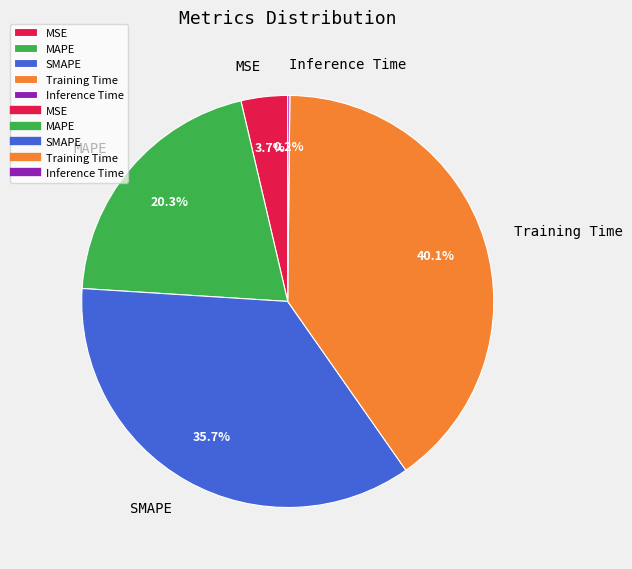

Combined, do Training Time and MAPE account for over 50%?

Yes